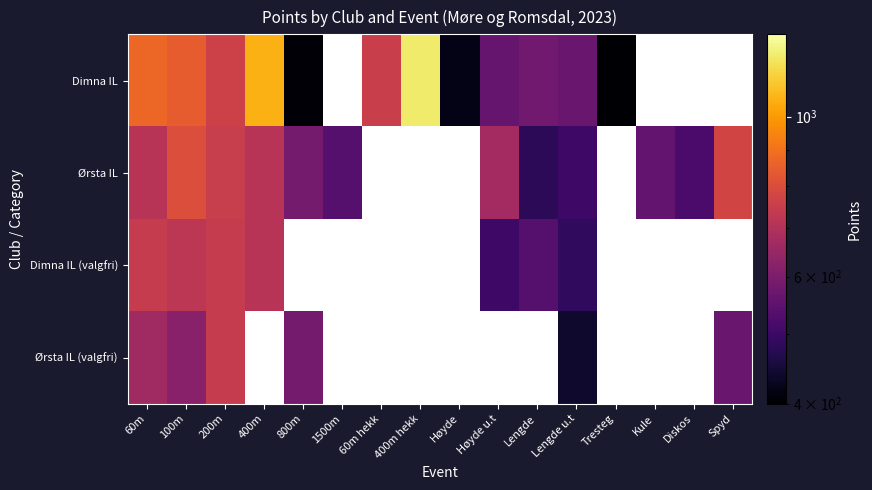

Which label corresponds to the largest value in the chart?

400m hekk